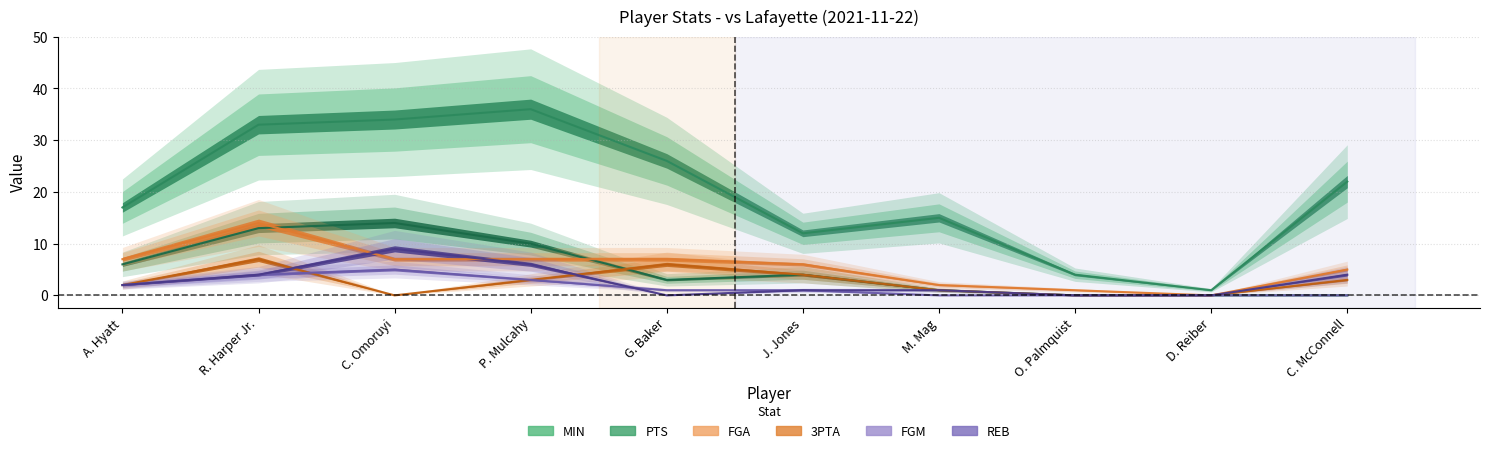

At which label does PTS reach its minimum?

O. Palmquist